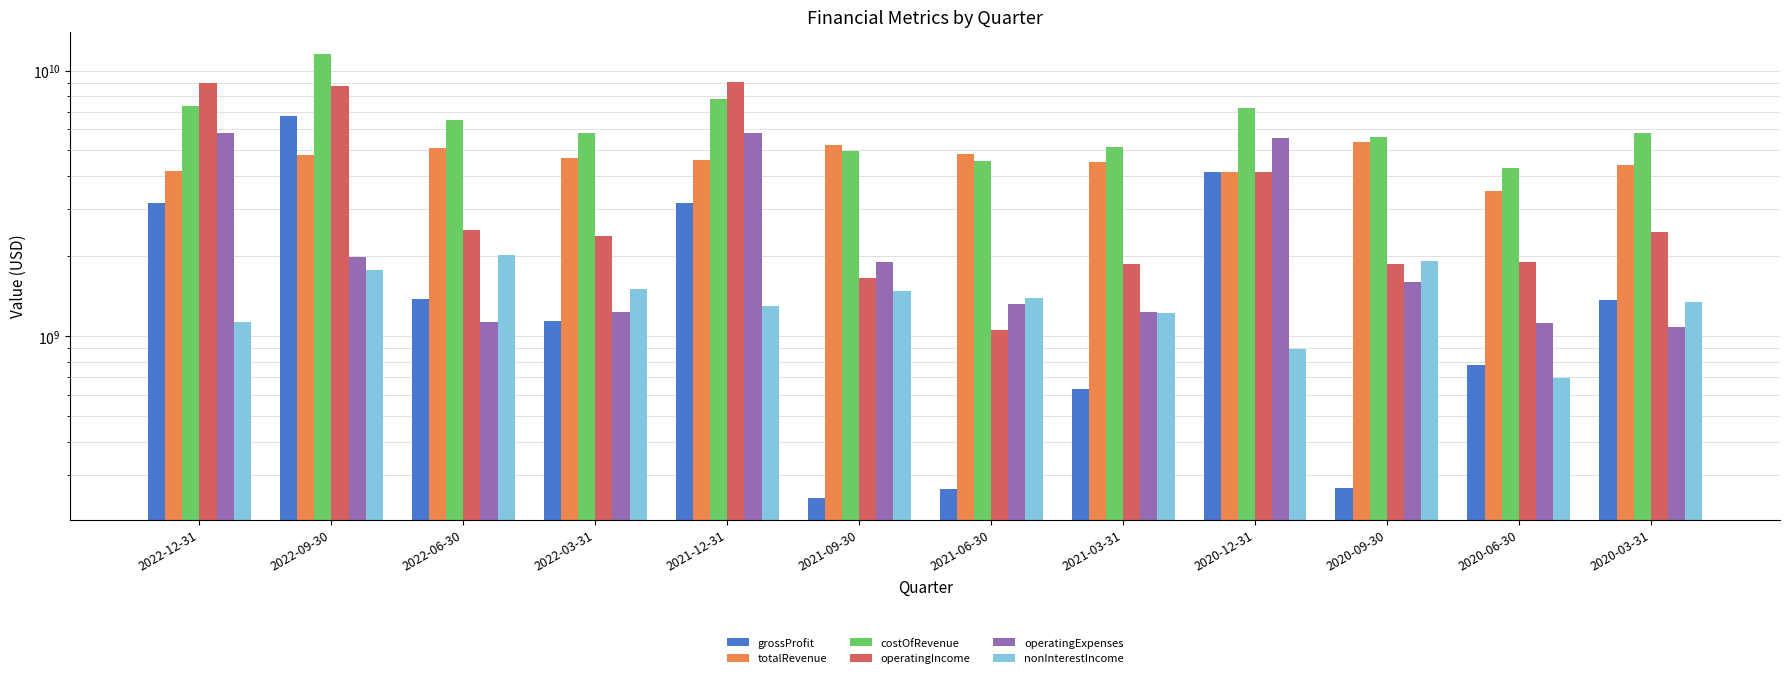

Which series changed the most between 2020-09-30 and 2020-03-31?

grossProfit